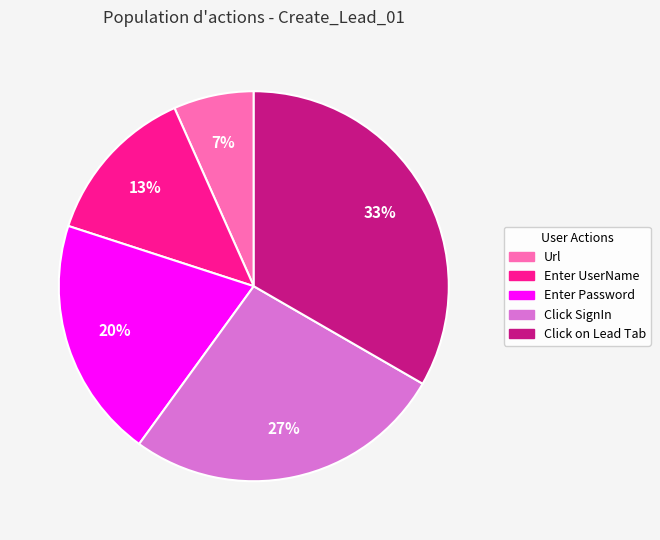

Combined, do Enter UserName and Enter Password account for over 50%?

No